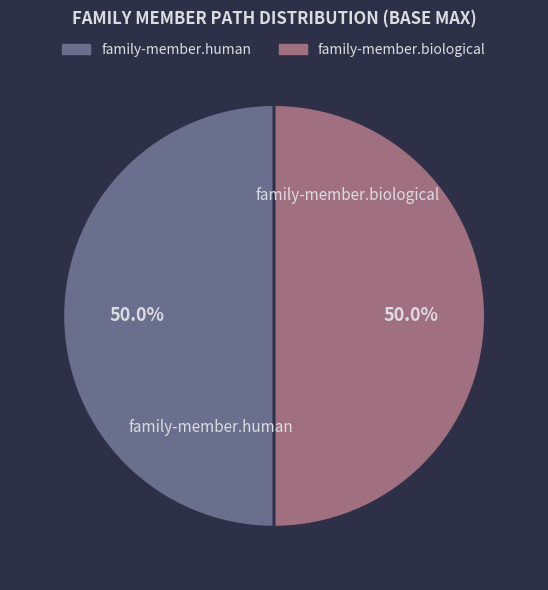

To the nearest percent, what is the difference between the largest and smallest slice percentages?

0%